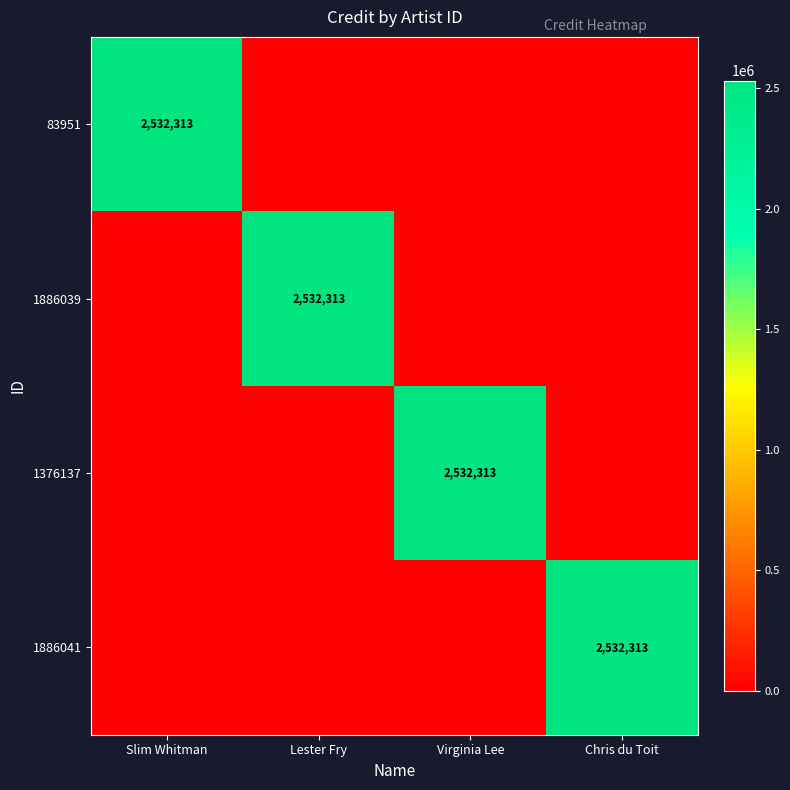

The 1886041 series shows 2532313 at Chris du Toit. True or false?

True